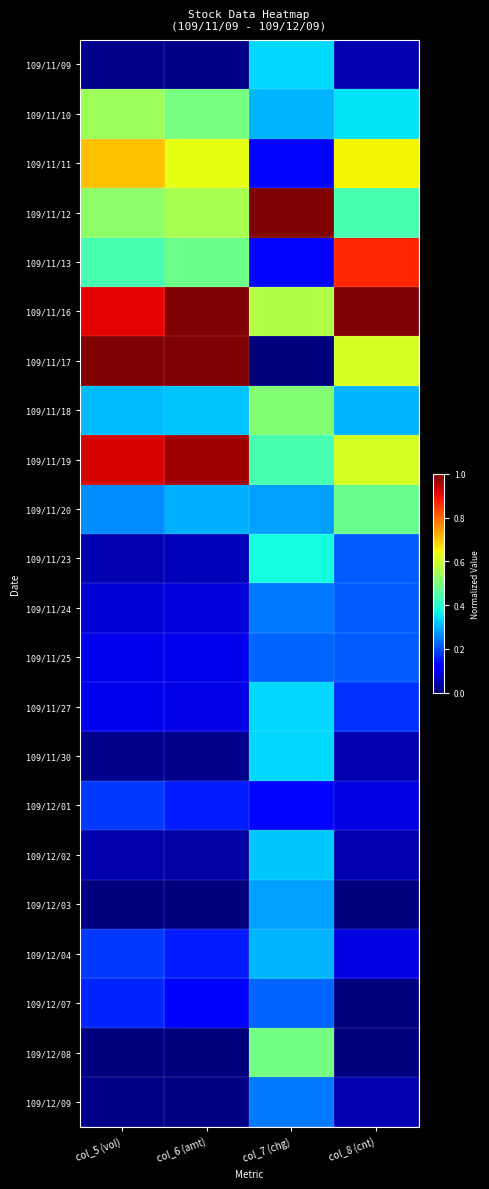

How many series are shown in this chart?

22